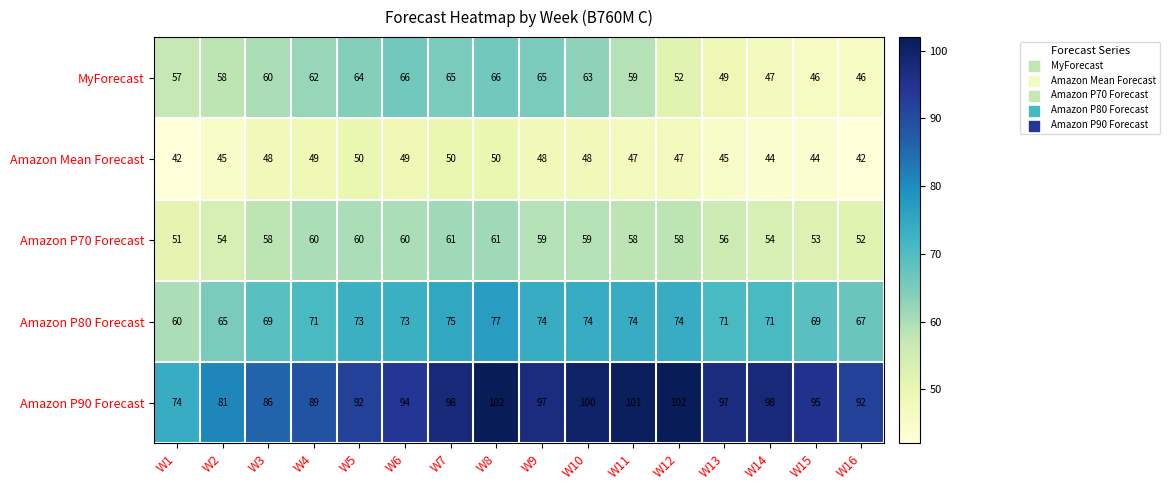

What is the average value of the MyForecast series?

58